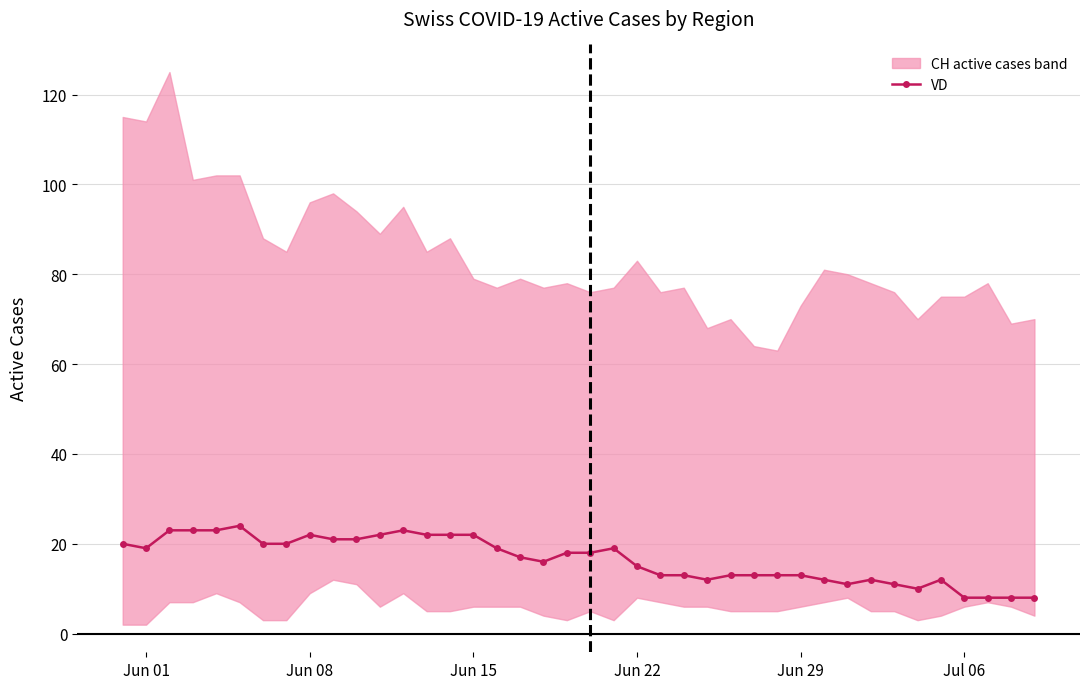

True or false: VD has more than 1 points higher than both neighbors.

True